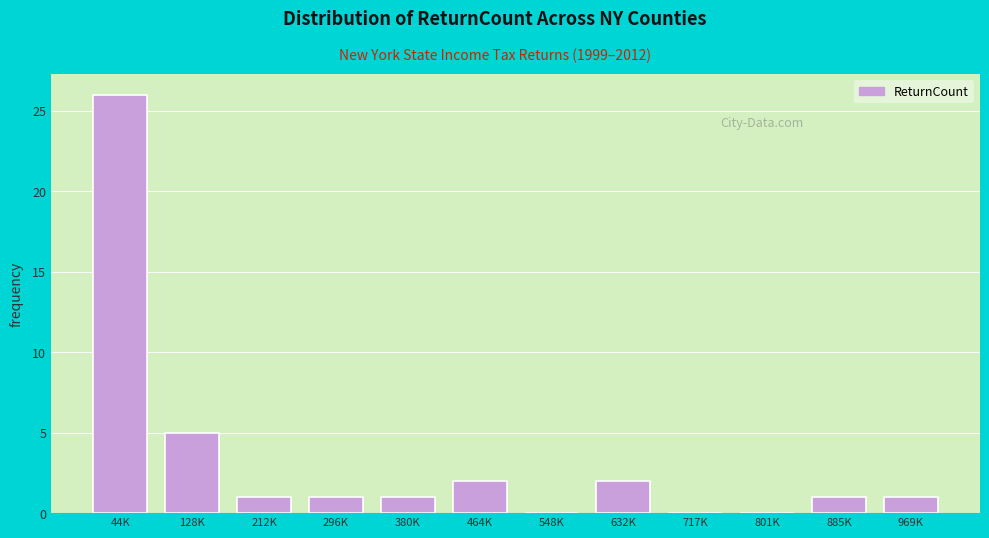

Reading left to right, list all the values displayed in this chart.

44K=26	128K=5	212K=1	296K=1	380K=1	464K=2	548K=0	632K=2	717K=0	801K=0	885K=1	969K=1